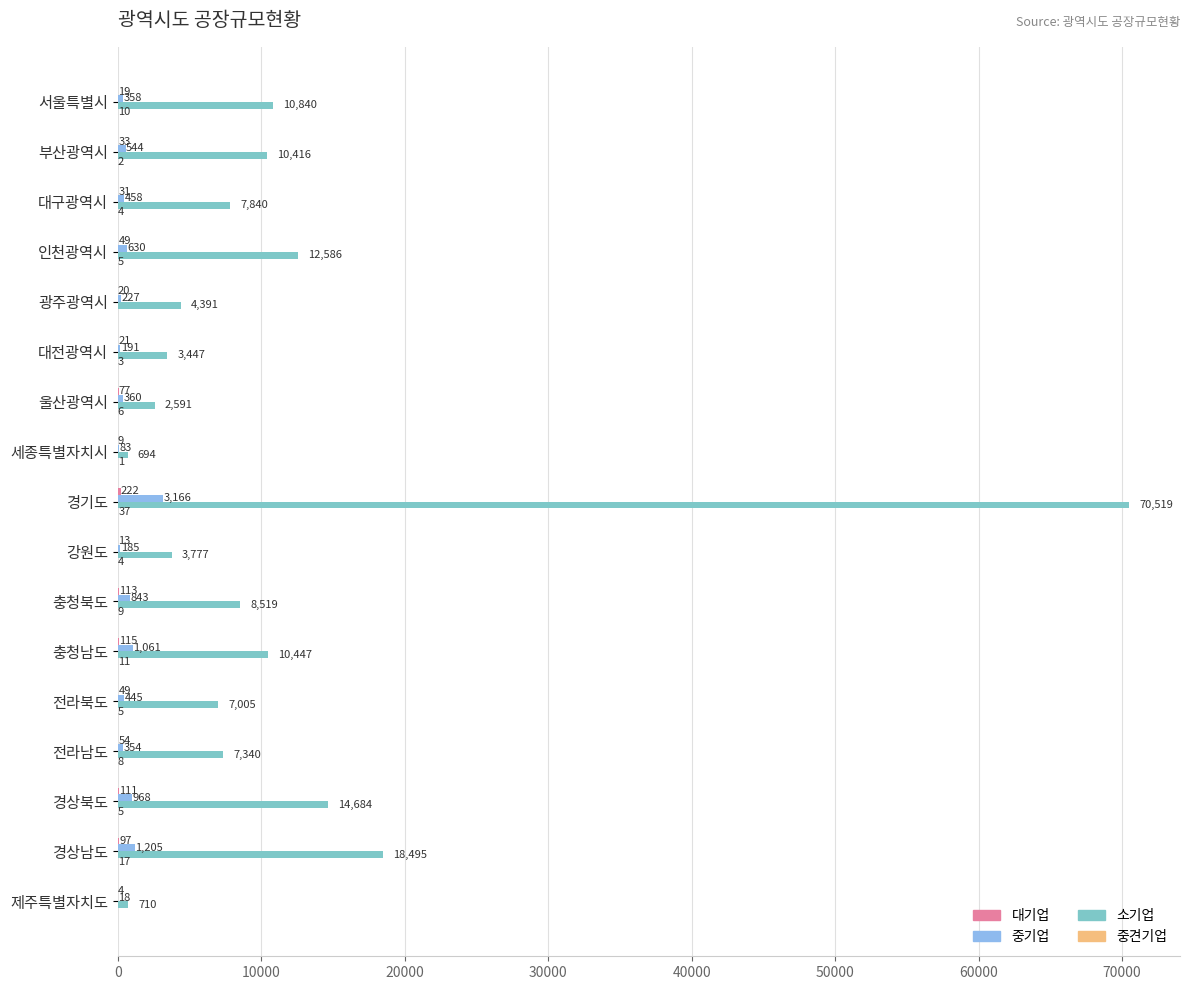

Which series has the largest total across all categories?

소기업